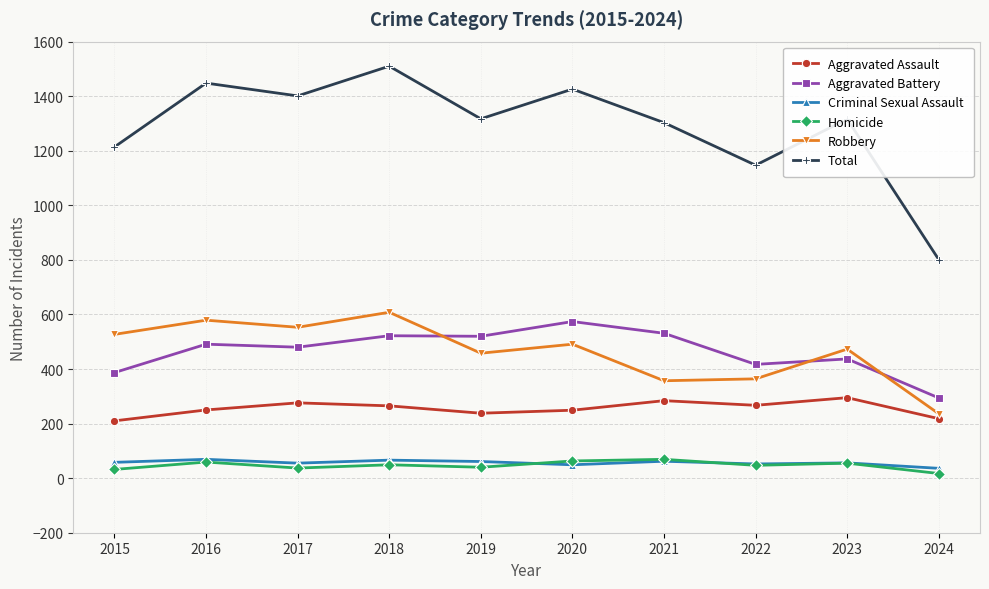

Which series has the largest total across all categories?

Total